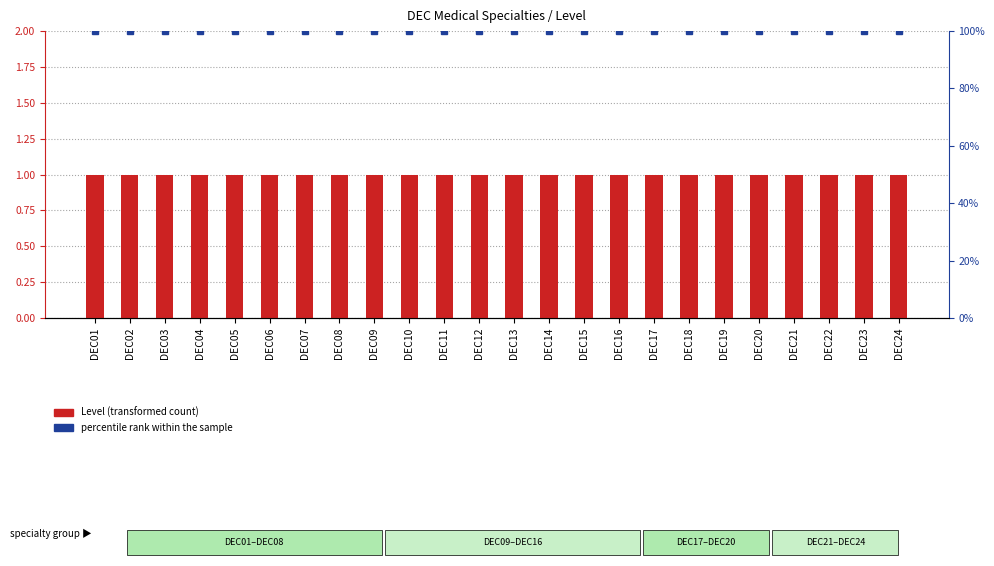

What is the greatest value displayed?

100